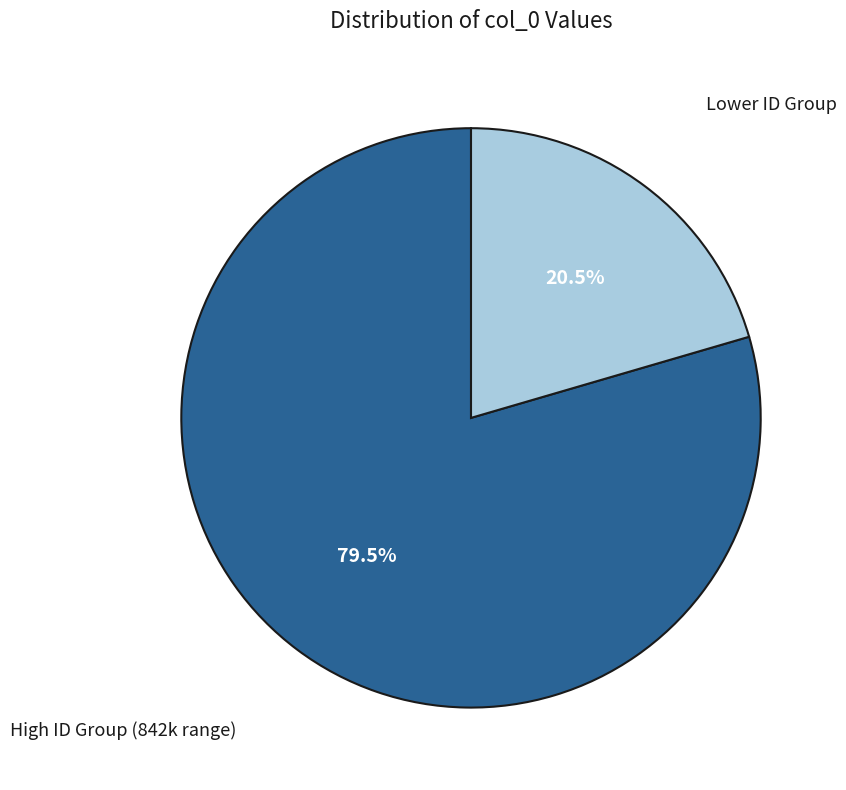

Is there a majority slice in this chart?

Yes